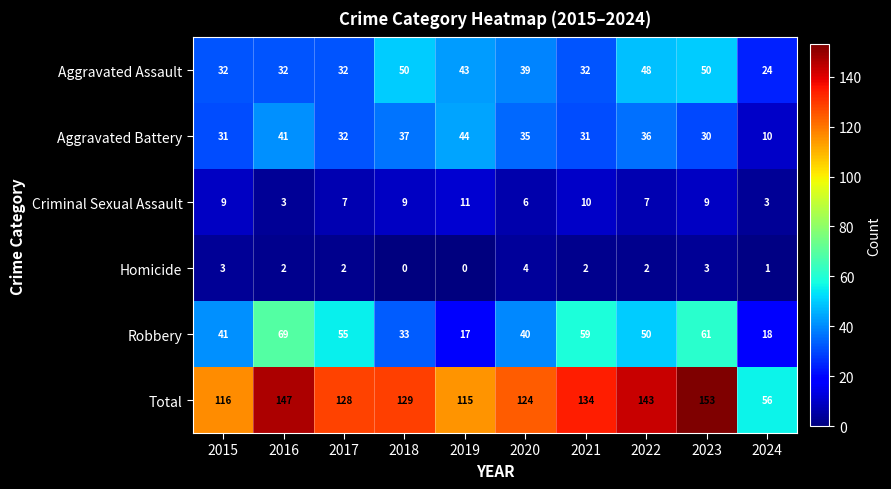

Rank the series at 2020 from highest to lowest value.

Total, Robbery, Aggravated Assault, Aggravated Battery, Criminal Sexual Assault, Homicide